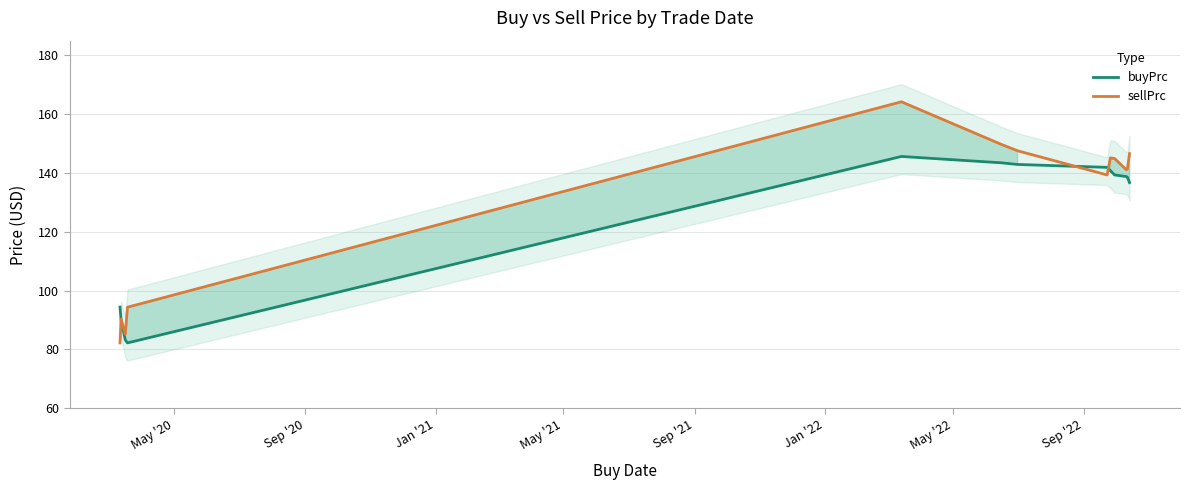

How many times do sellPrc and buyPrc cross each other?

3